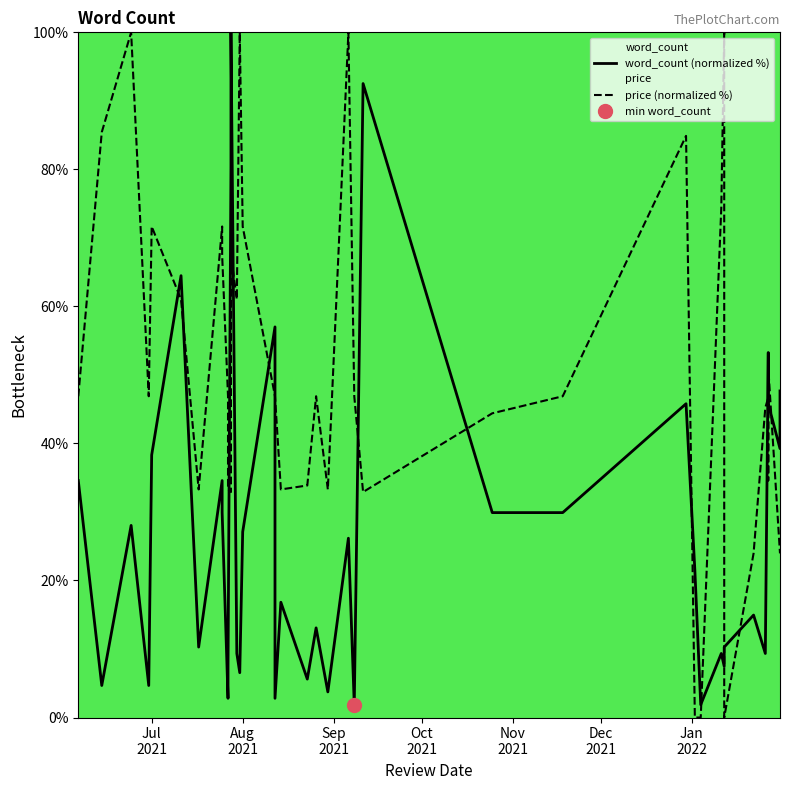

How many categories are shown in the chart?

40